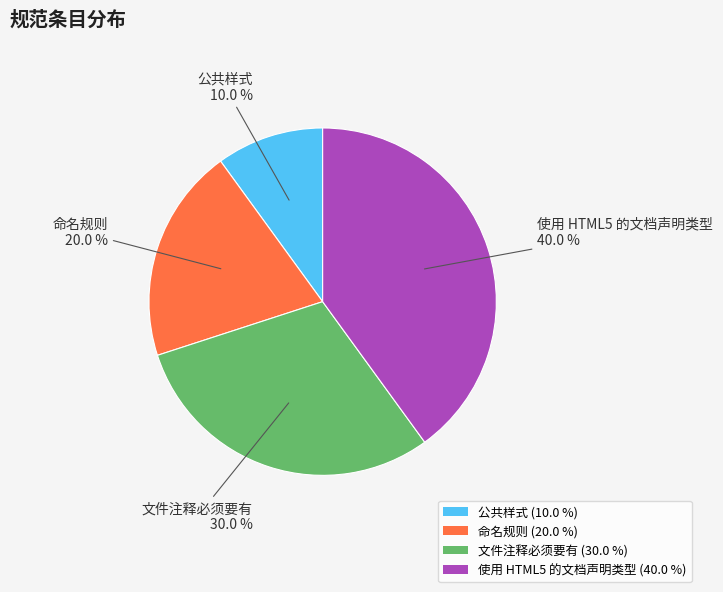

What is the ratio of the value at 使用 HTML5 的文档声明类型 to the value at 公共样式?

4.0